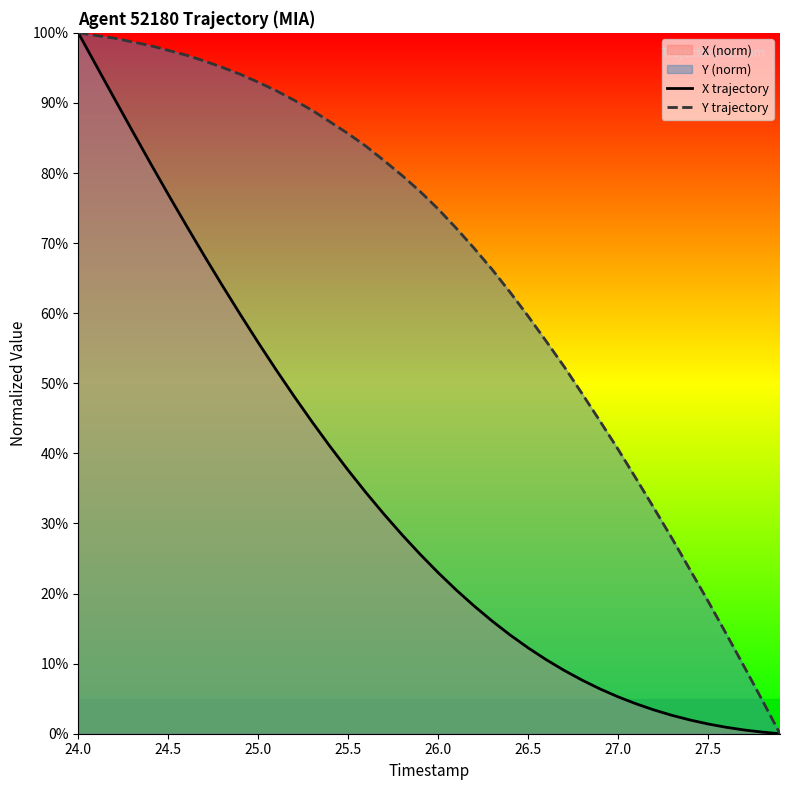

What is the highest value of the Y trajectory series?

100.0